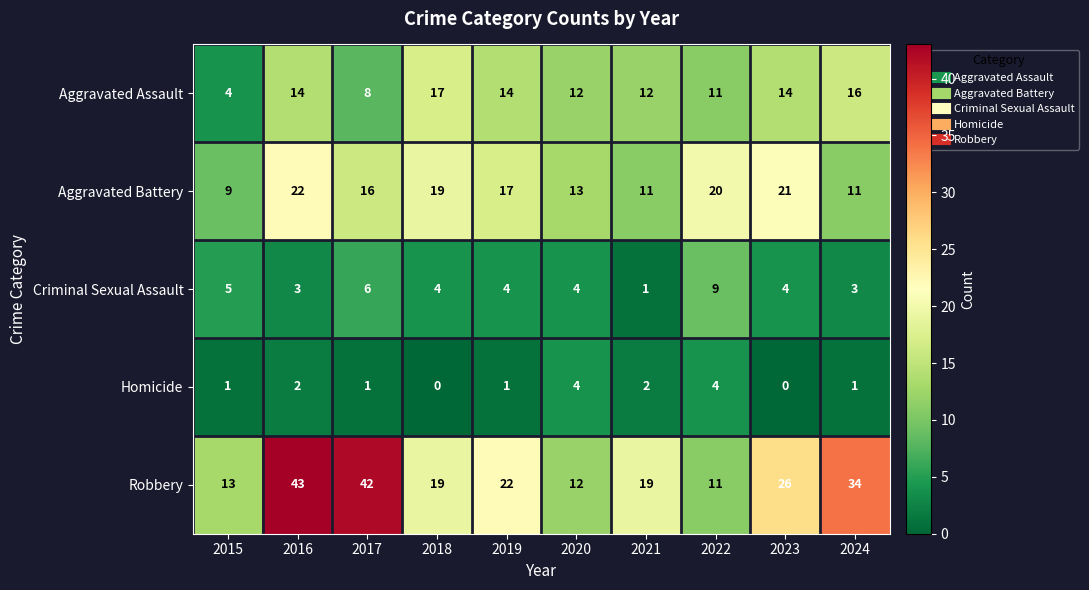

Which category has the lowest value in the Aggravated Assault series?

2015